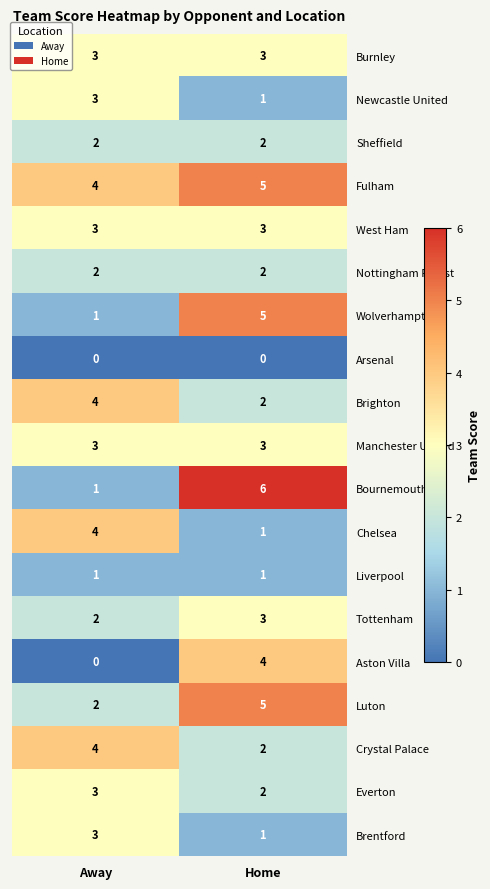

What is the greatest value displayed?

6